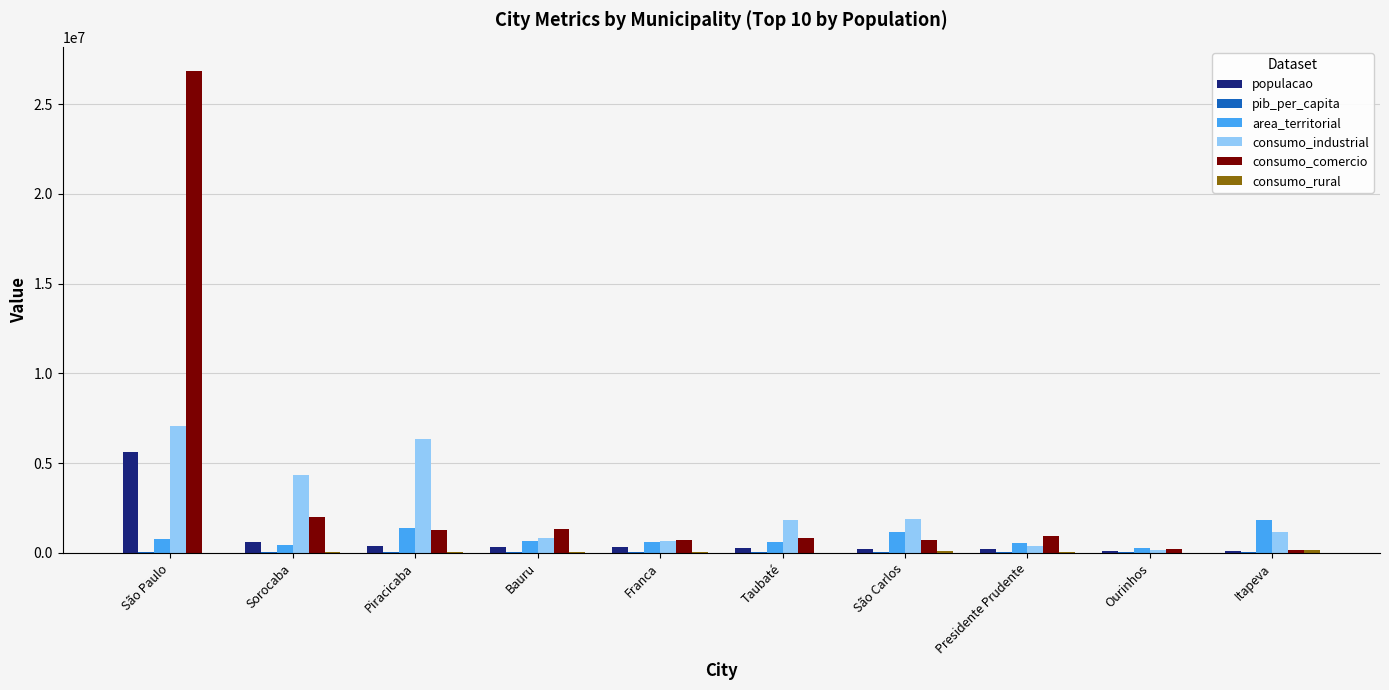

Between São Paulo and Ourinhos, which series saw the biggest shift?

consumo_comercio